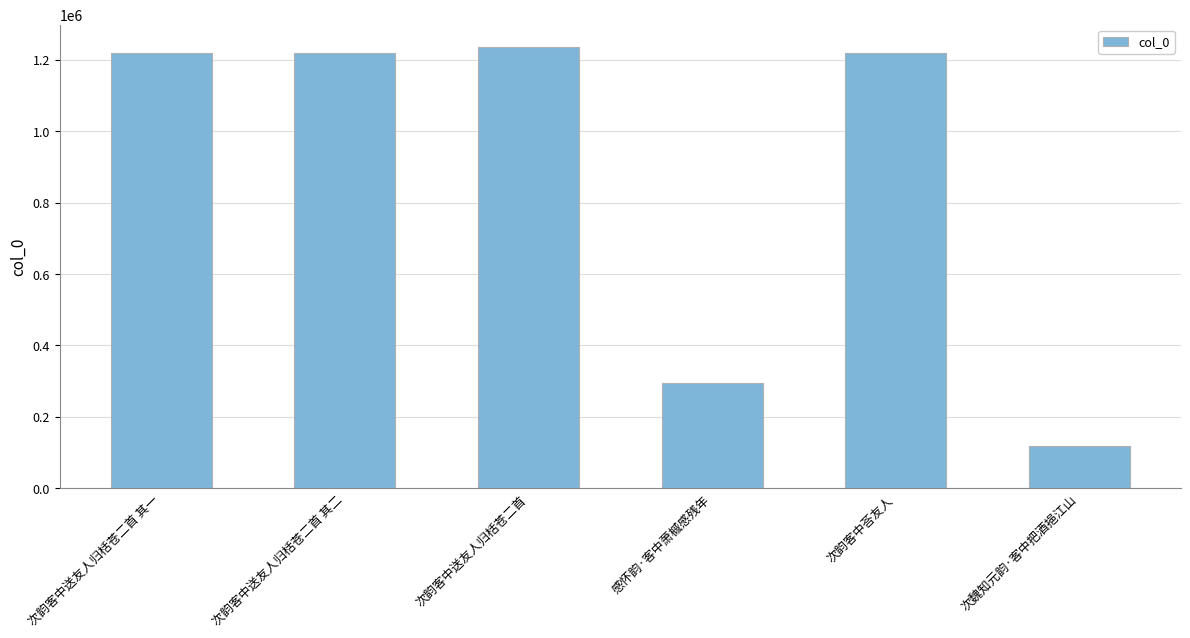

True or false: the data shows 1217907 at 次韵客中送友人归栝苍二首 其二.

True